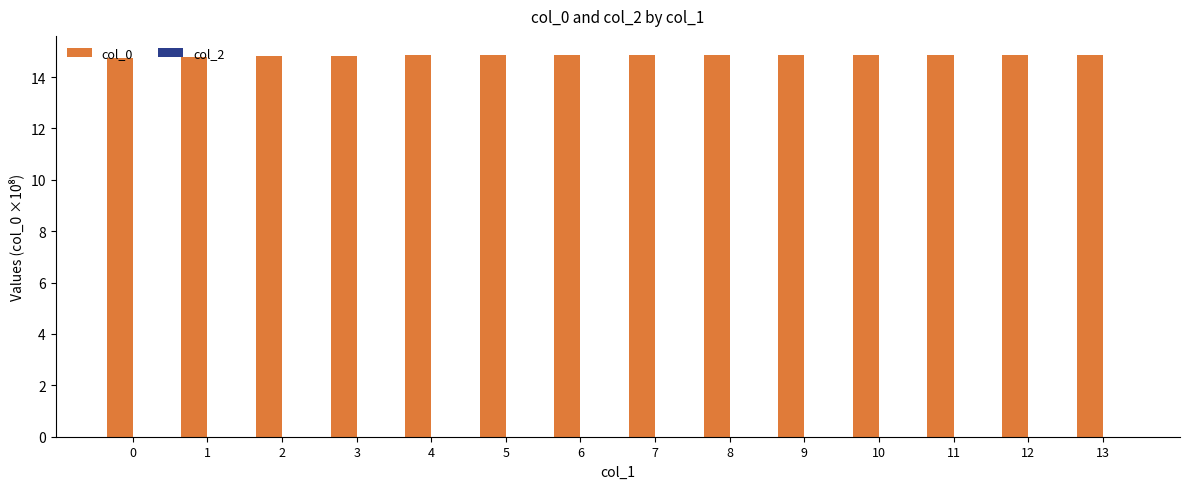

What is the average value?

14.8